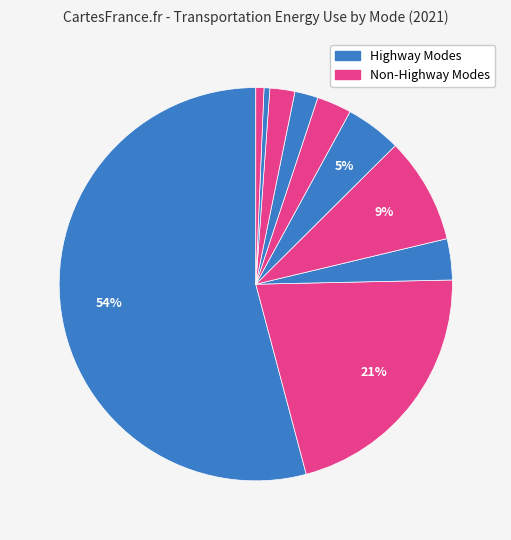

How many slices are in this pie chart?

10